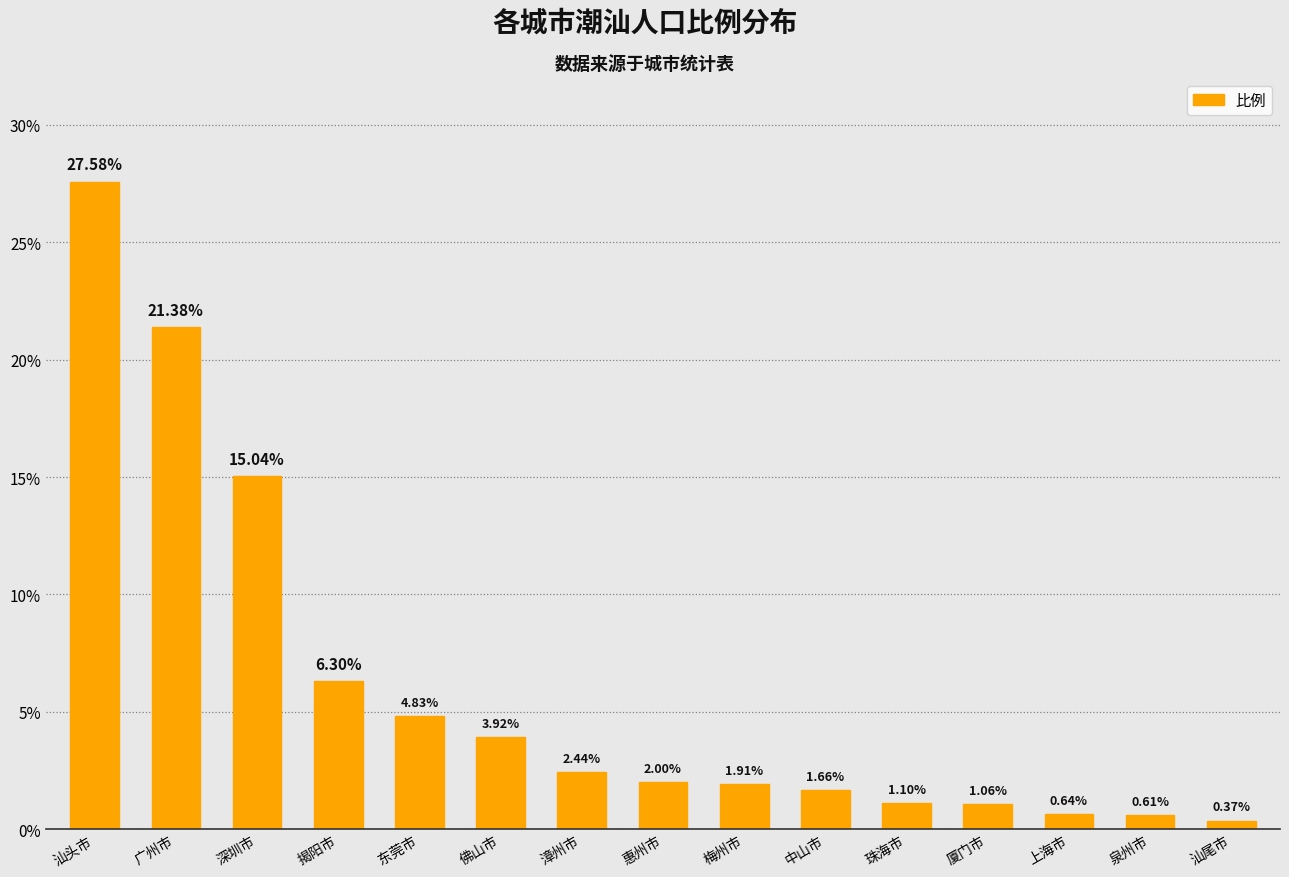

At which label is the value closest to 13?

深圳市